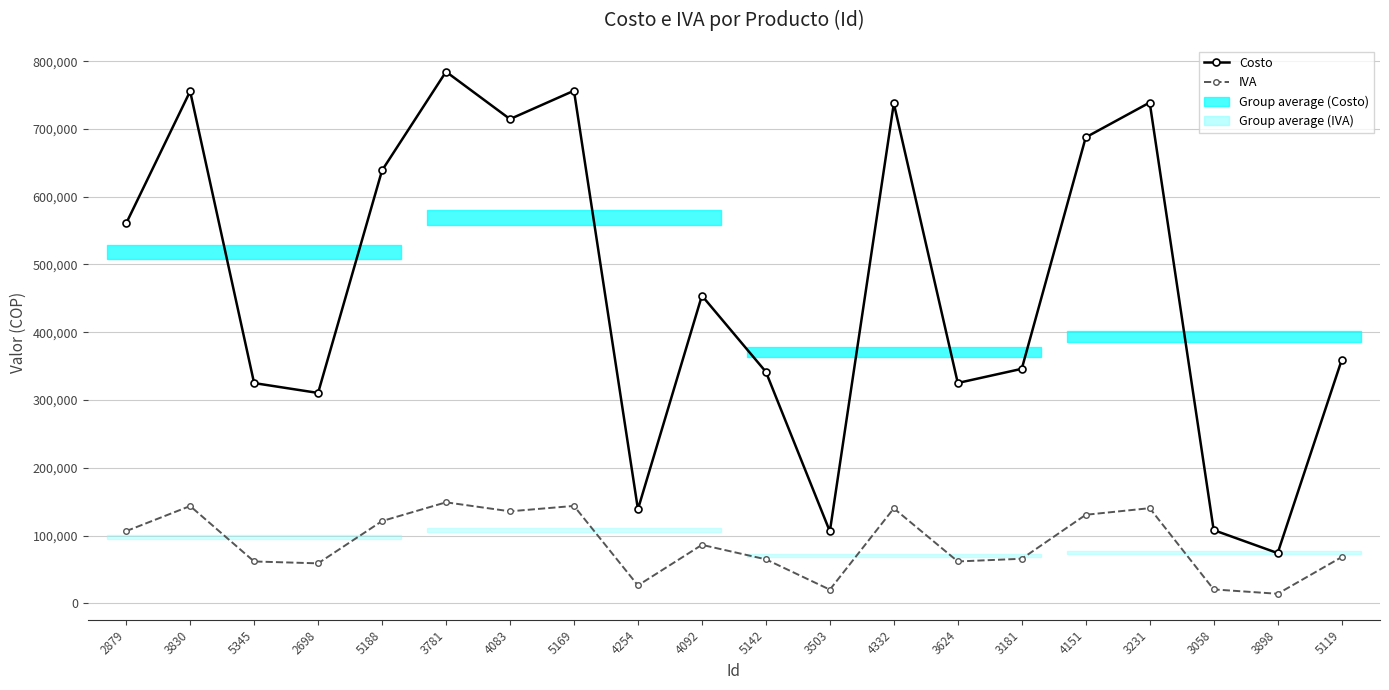

List the labels in order of IVA value, largest first.

3781, 5169, 3830, 3231, 4332, 4083, 4151, 5188, 2879, 4092, 5119, 3181, 5142, 3624, 5345, 2698, 4254, 3058, 3503, 3898